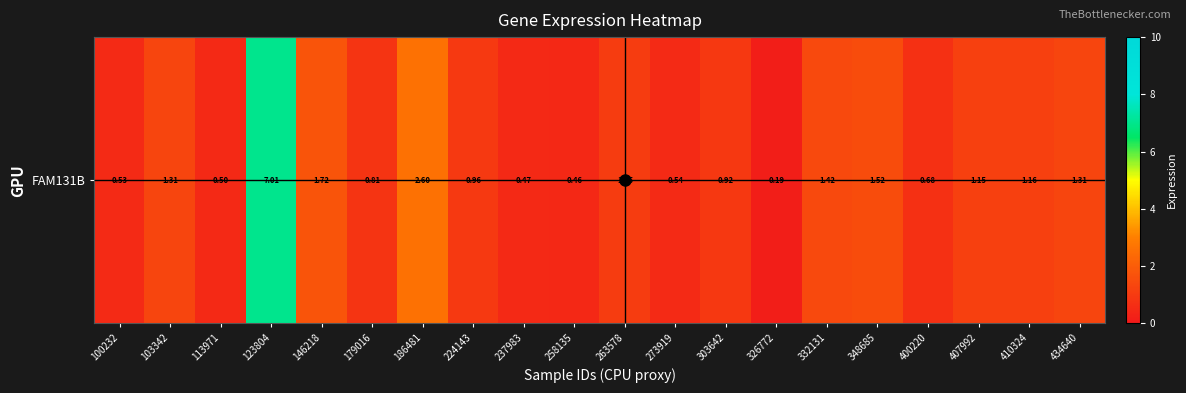

What is the change in value from 258135 to 434640?

+0.9